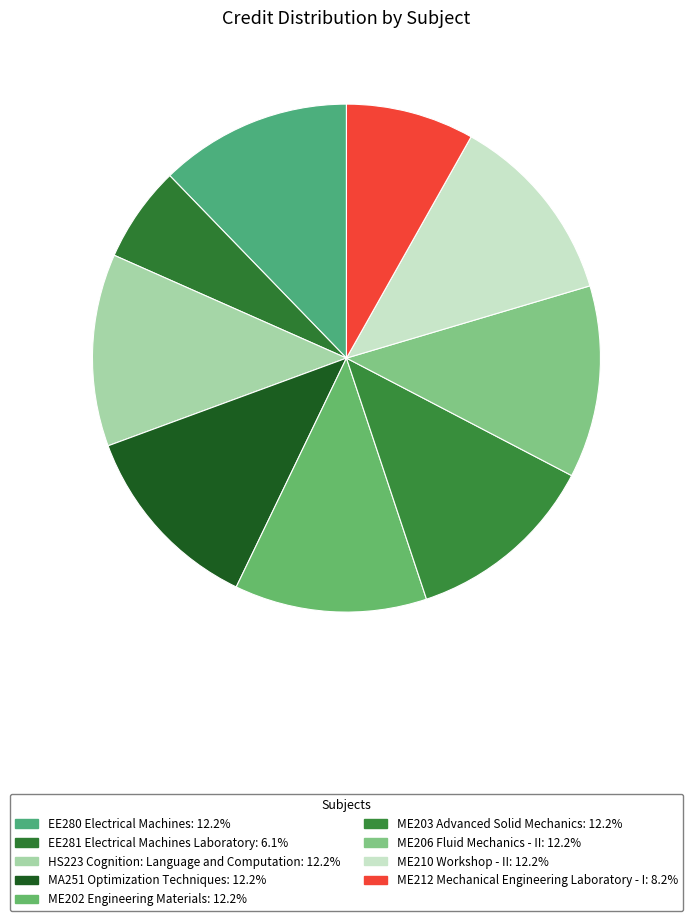

What percentage is the EE280 Electrical Machines slice, to the nearest percent?

12%